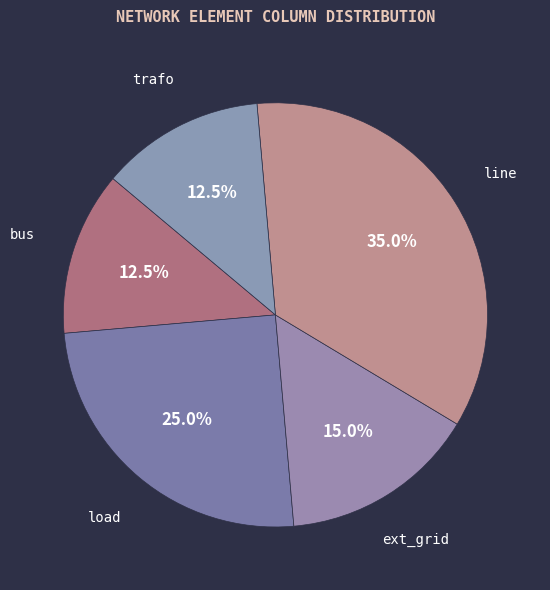

How many segments does this pie chart have?

5